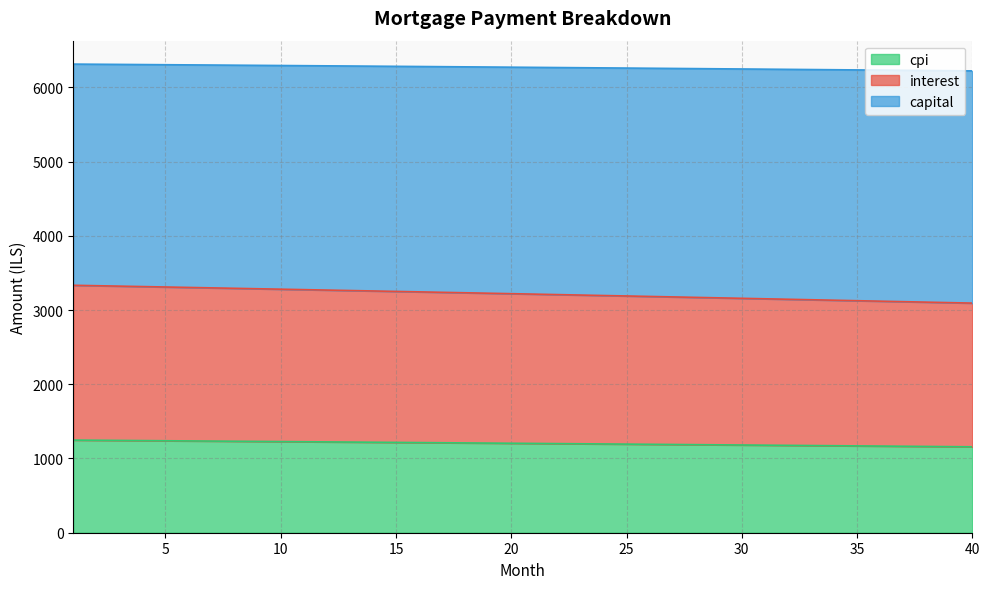

What is the lowest value of the cpi series?

1157.6